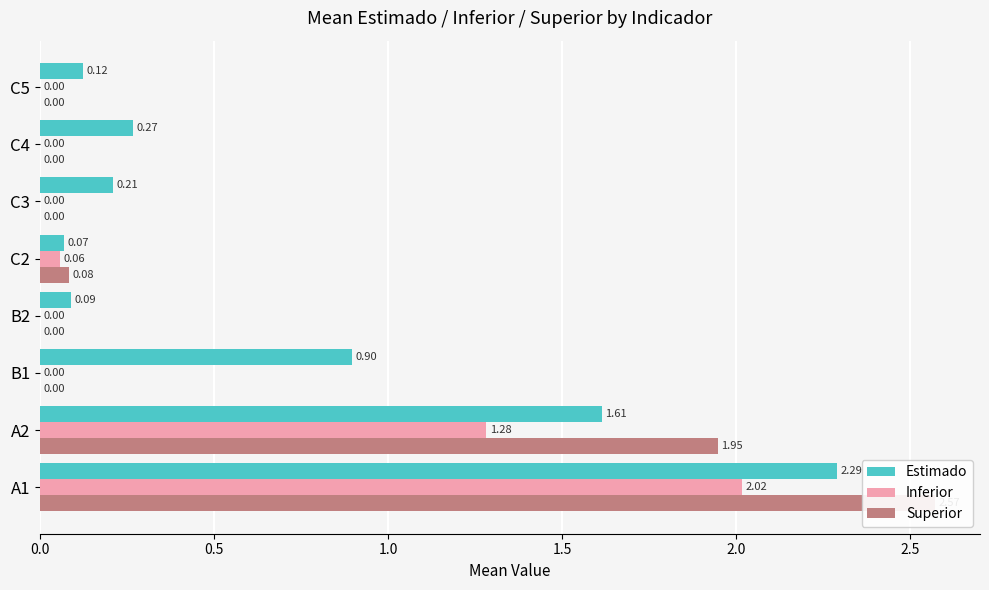

How many categories are shown in the chart?

8